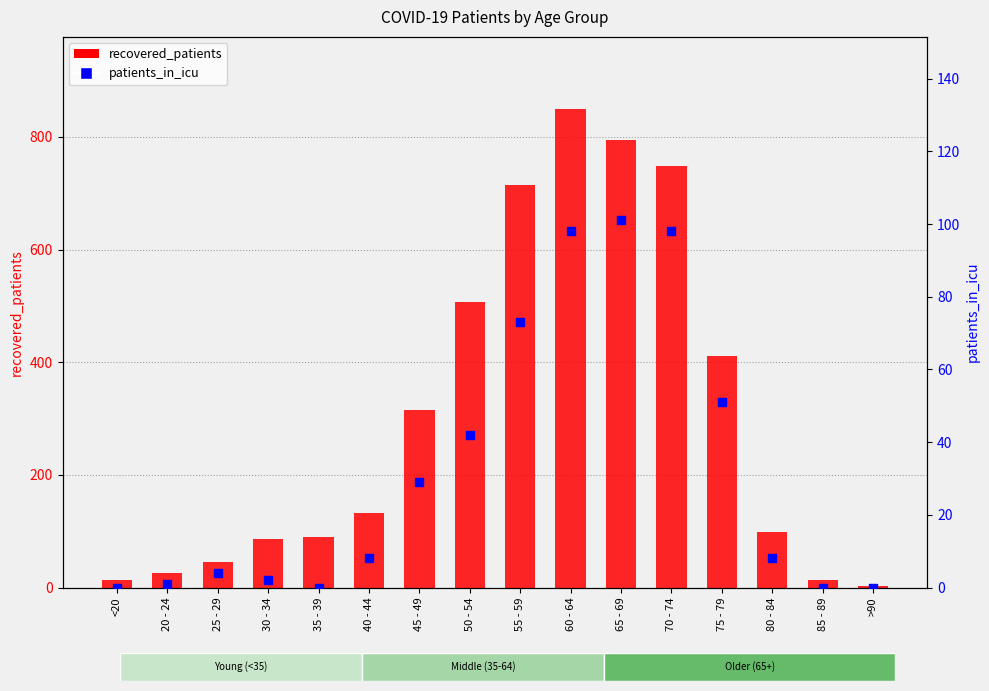

What is the total value across all series at 50 - 54?

548